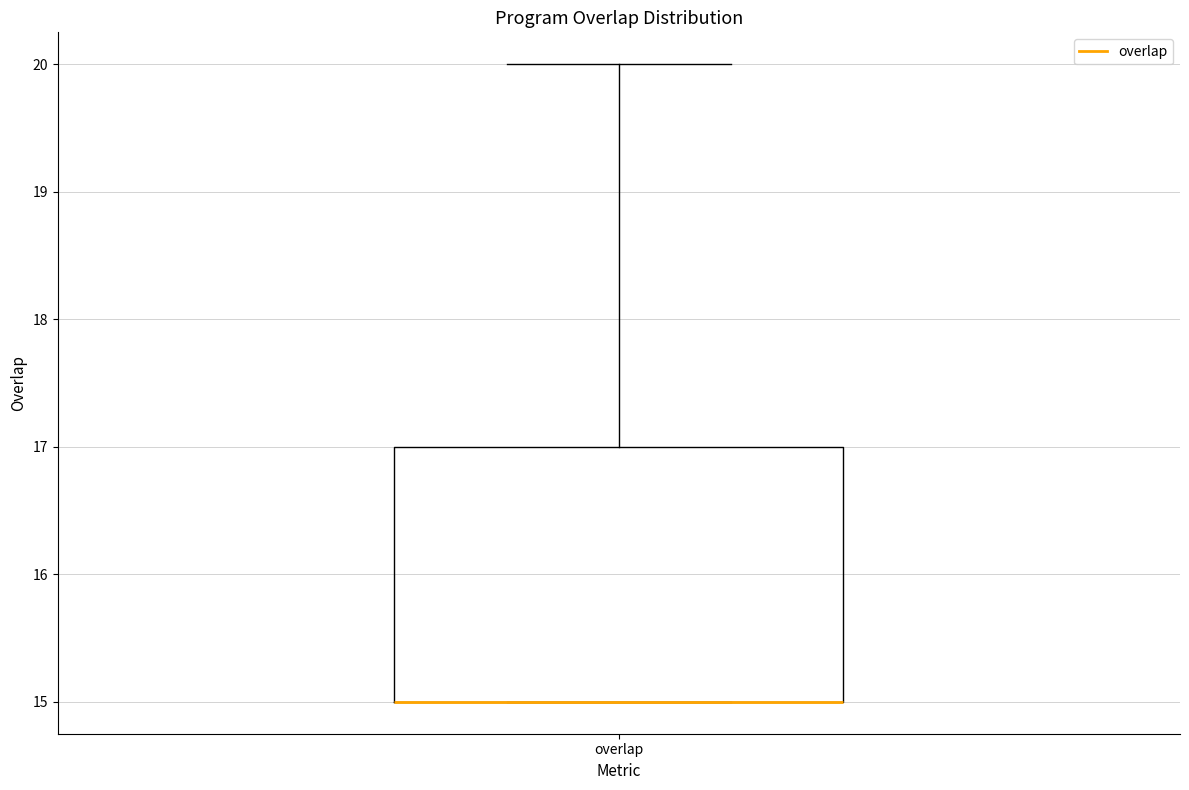

Where does the upper whisker of the box for overlap end on the y-axis? The values are not printed on the chart, so give them approximately, as read against the axis.

20